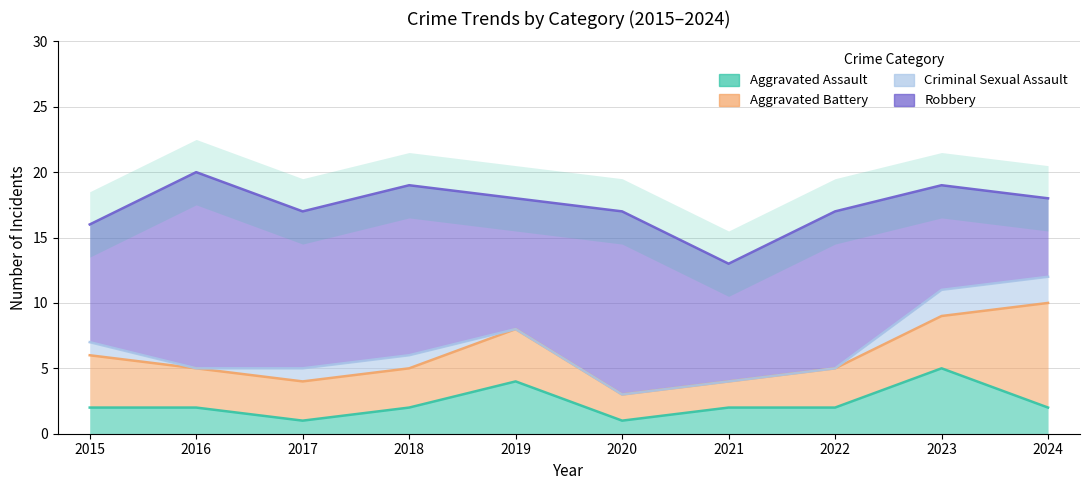

Reading left to right, what are all the values shown in this chart?

Aggravated Assault: 2	2	1	2	4	1	2	2	5	2
Aggravated Battery: 4	3	3	3	4	2	2	3	4	8
Criminal Sexual Assault: 1	0	1	1	0	0	0	0	2	2
Robbery: 9	15	12	13	10	14	9	12	8	6